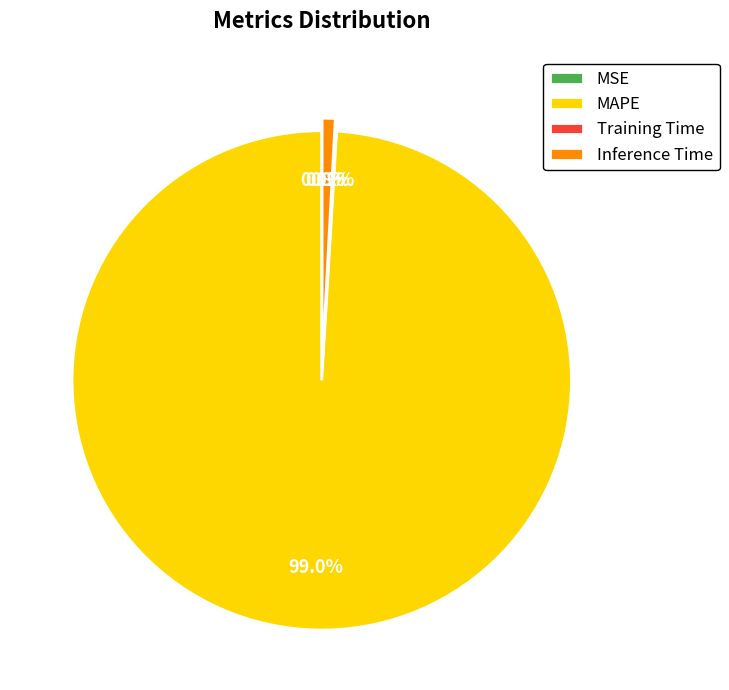

To the nearest percent, what portion does MAPE represent?

99%